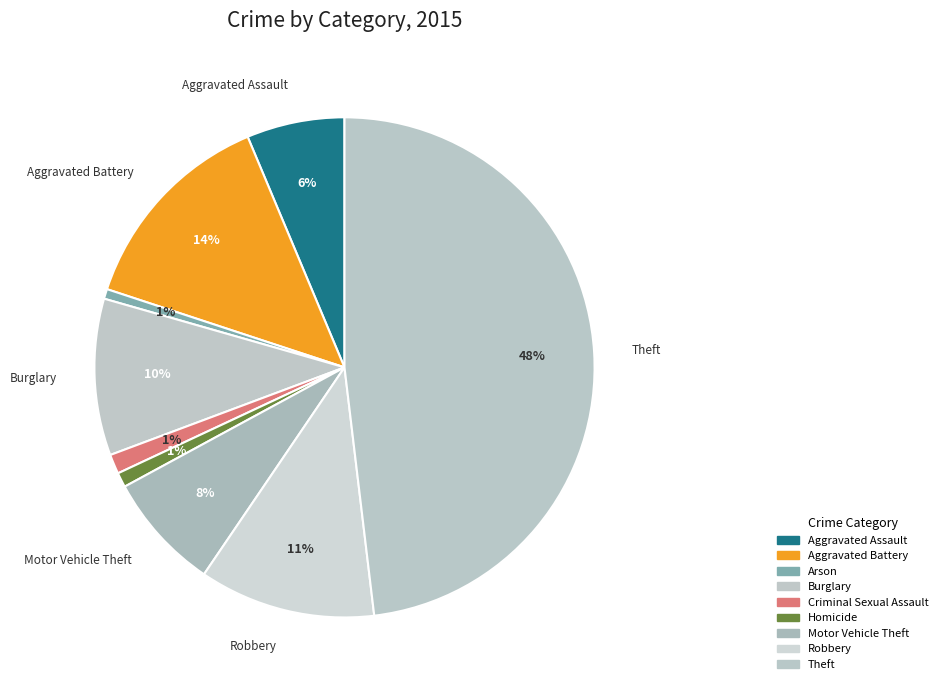

How many segments does this pie chart have?

9